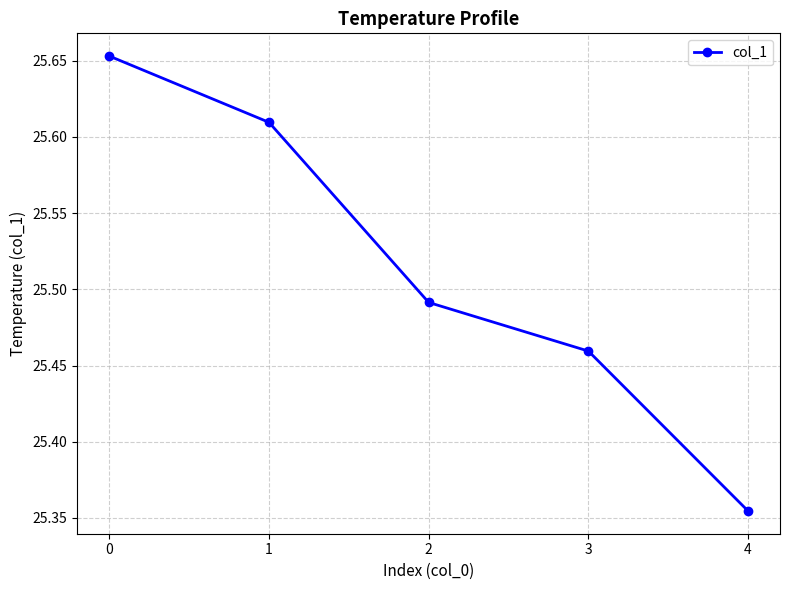

What is the change in value from 0 to 2?

-0.2